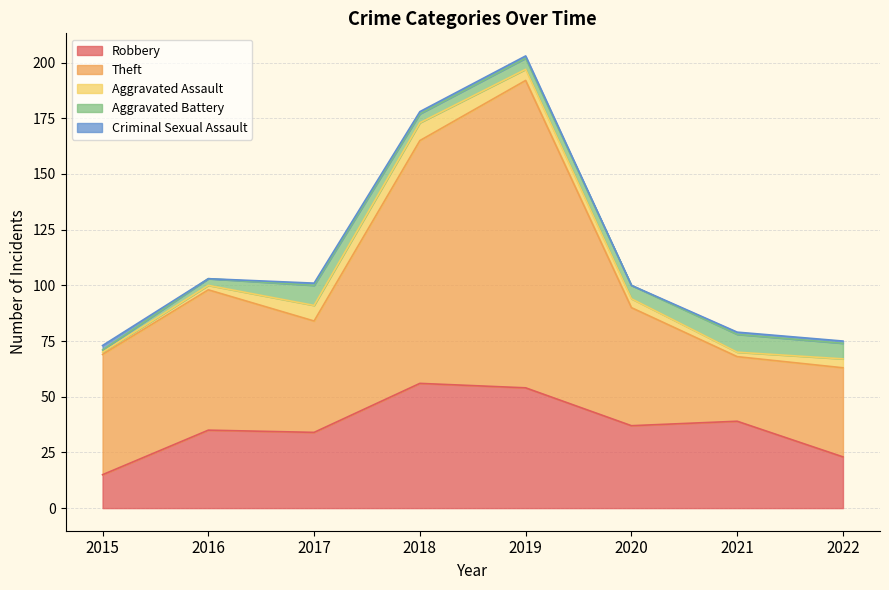

Reading left to right, extract all data points from this chart.

Robbery: 2015=15	2016=35	2017=34	2018=56	2019=54	2020=37	2021=39	2022=23
Theft: 2015=54	2016=63	2017=50	2018=109	2019=138	2020=53	2021=29	2022=40
Aggravated Assault: 2015=1	2016=2	2017=7	2018=8	2019=5	2020=4	2021=2	2022=4
Aggravated Battery: 2015=1	2016=3	2017=9	2018=4	2019=5	2020=6	2021=8	2022=7
Criminal Sexual Assault: 2015=2	2016=0	2017=1	2018=1	2019=1	2020=0	2021=1	2022=1